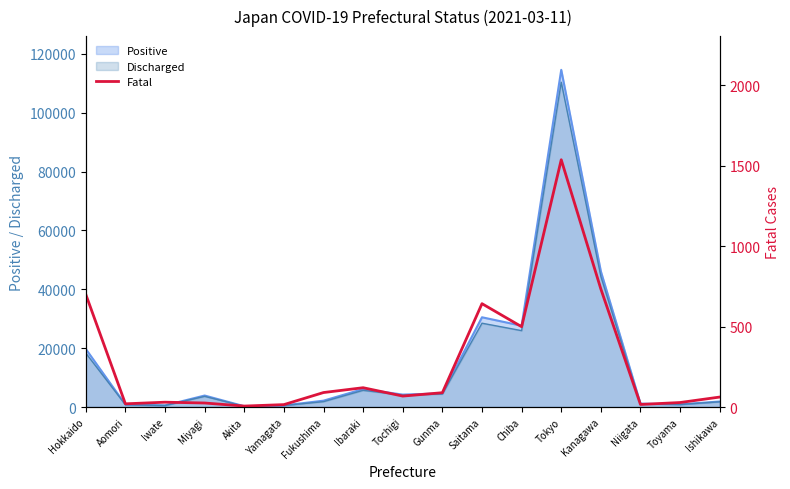

Reading left to right, what are all the values shown in this chart?

Hokkaido=700	Aomori=20	Iwate=30	Miyagi=25	Akita=6	Yamagata=15	Fukushima=90	Ibaraki=120	Tochigi=68	Gunma=89	Saitama=642	Chiba=499	Tokyo=1536	Kanagawa=733	Niigata=16	Toyama=28	Ishikawa=62